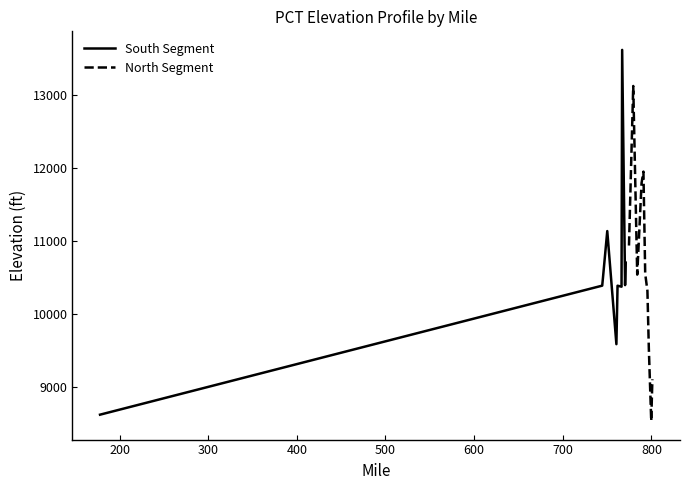

What is the maximum value for South Segment?

13612